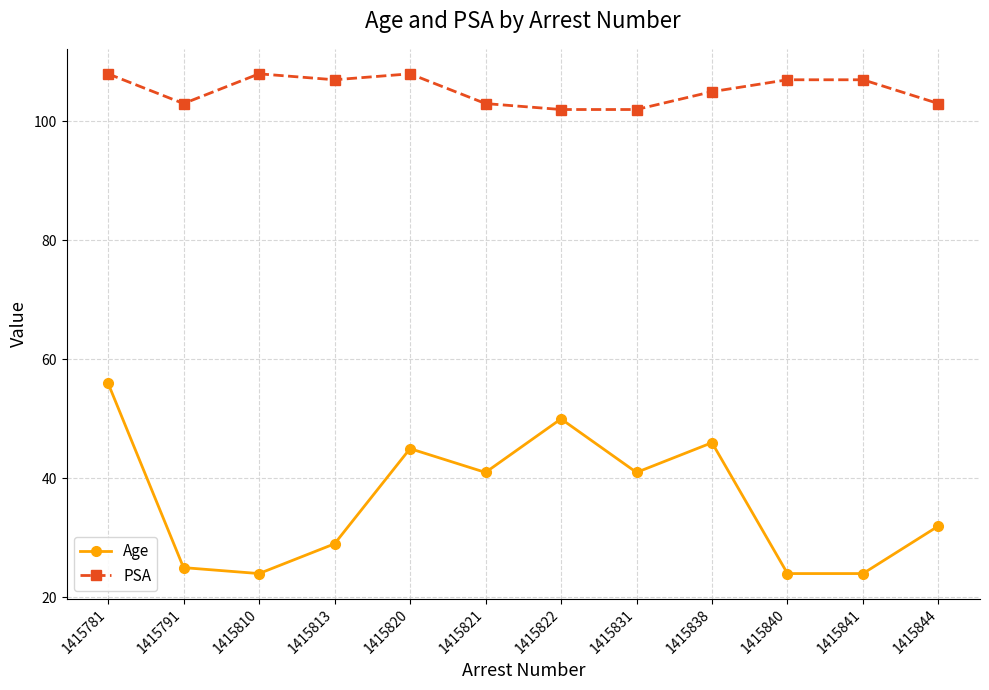

True or false: PSA has more than 0 interior local peaks.

True